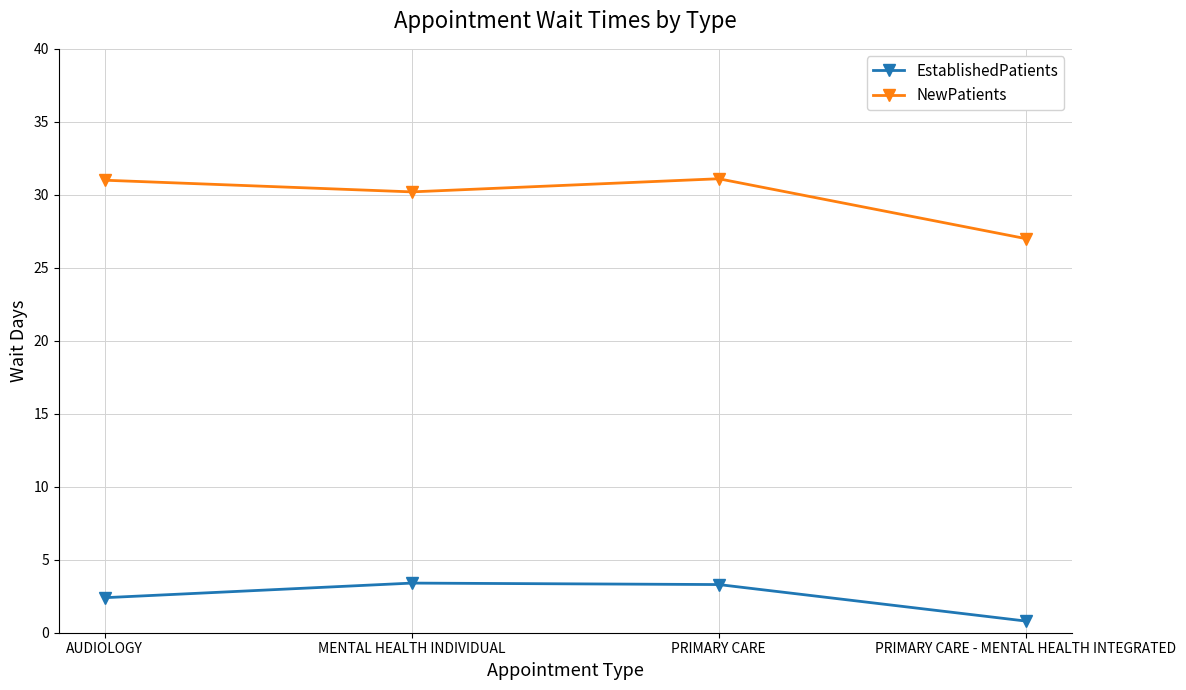

What is the difference between the maximum and minimum values in the NewPatients series?

4.1